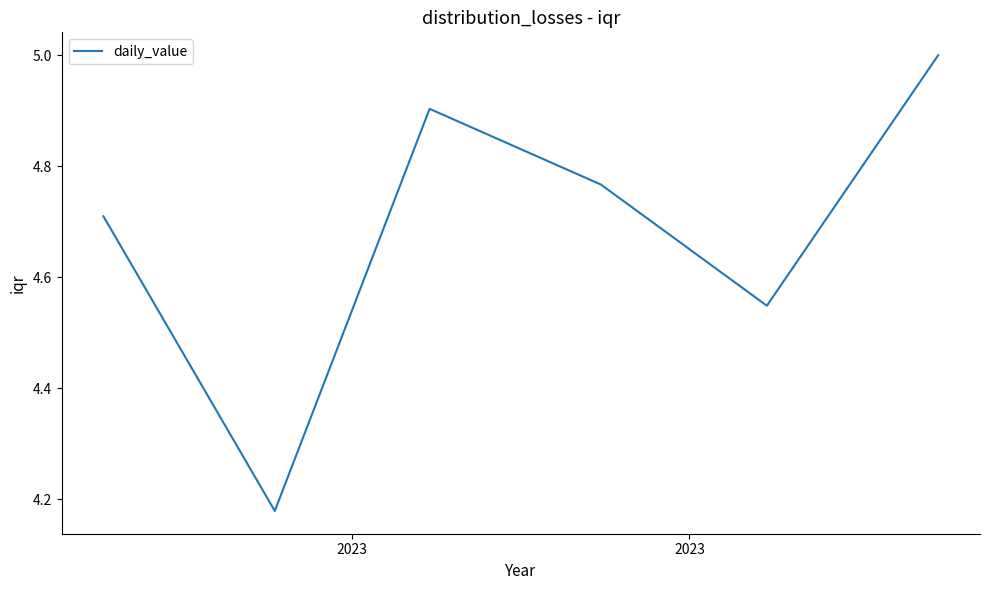

Is this an area chart (filled region under the line)?

No